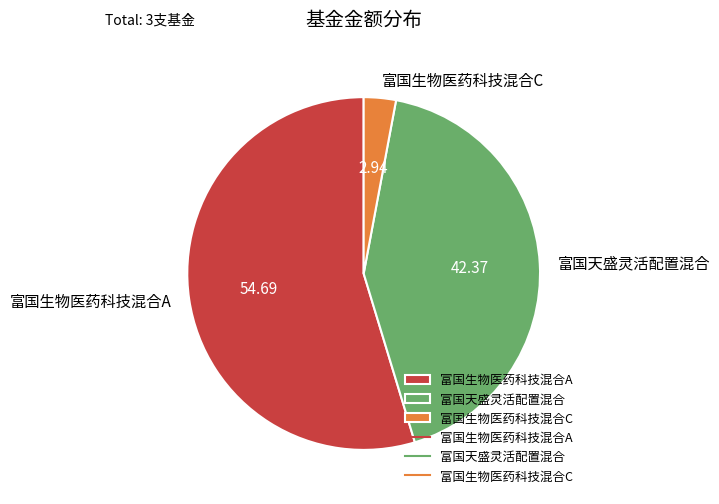

Count the number of slices in the pie.

3